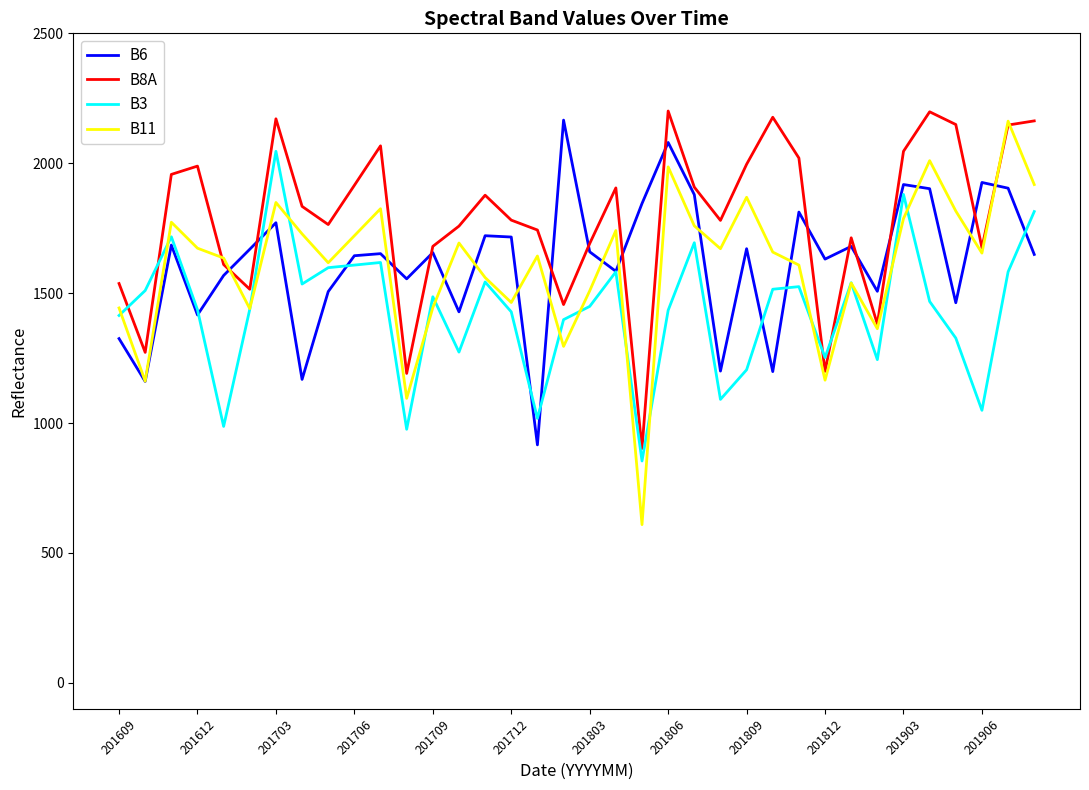

Which series has the largest range (max minus min)?

B11